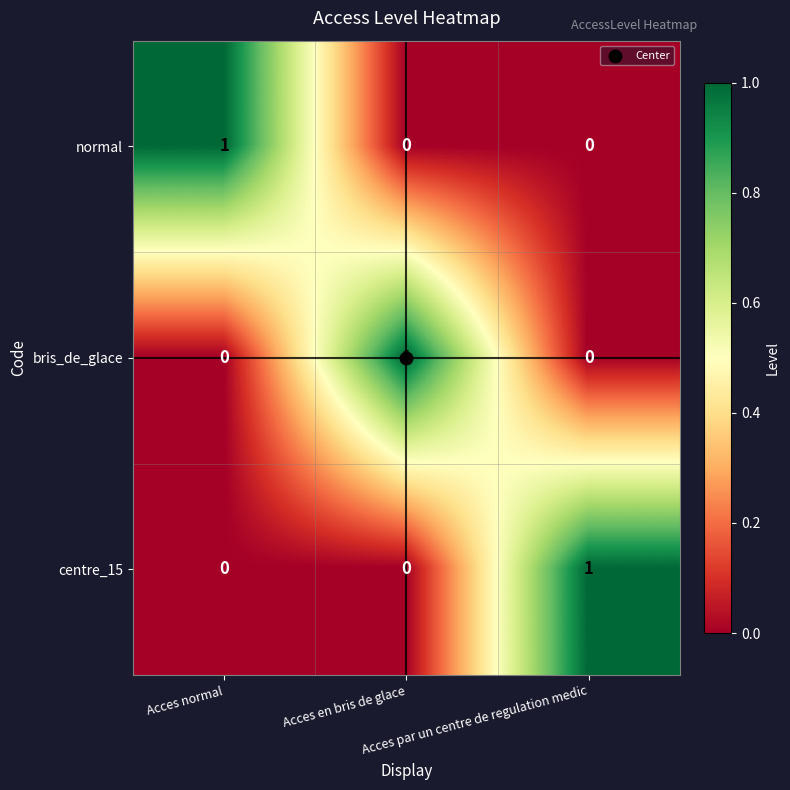

Count the normal values in the range 0 to 1.

3